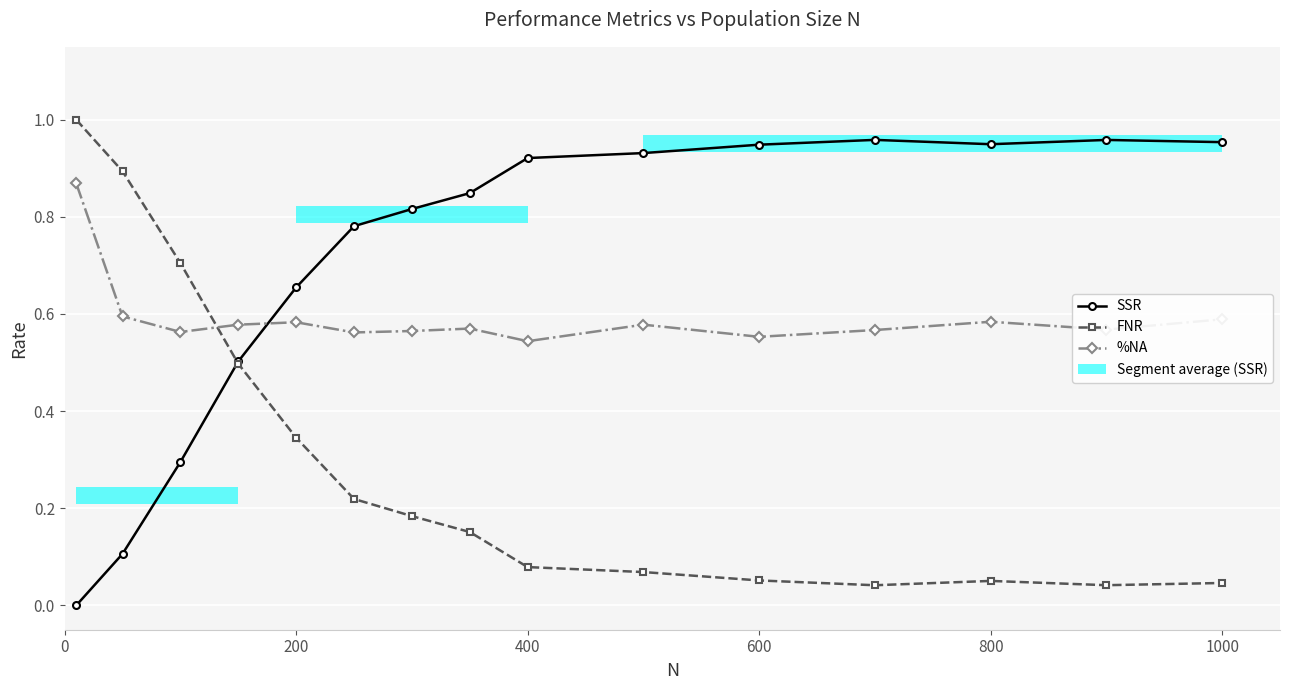

Does the chart contain stacked bars?

No